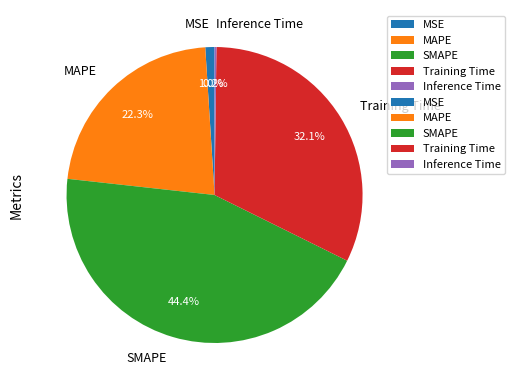

To the nearest percent, what percentage of the pie is MSE?

1%